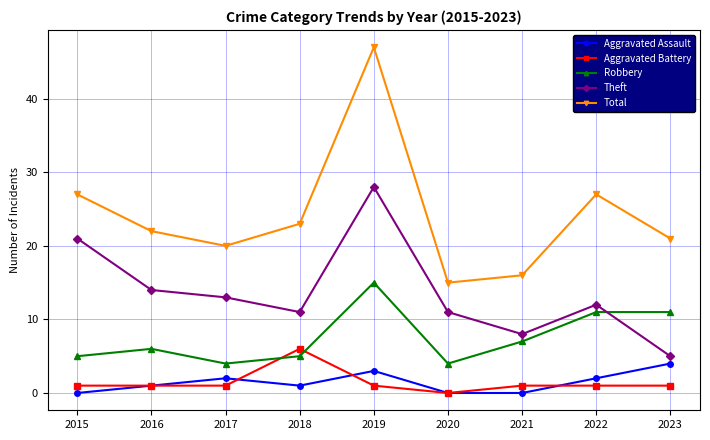

The Total series shows 47 at 2019. True or false?

True